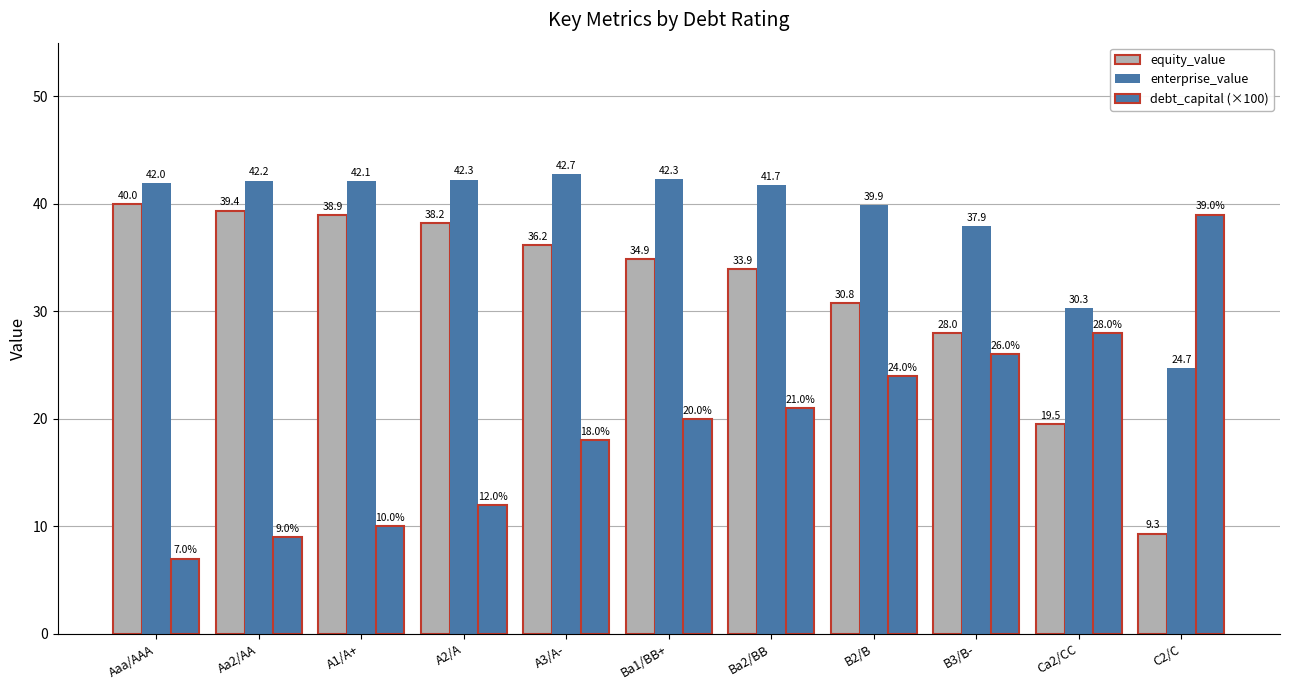

What is the sum of all enterprise_value values?

428.2